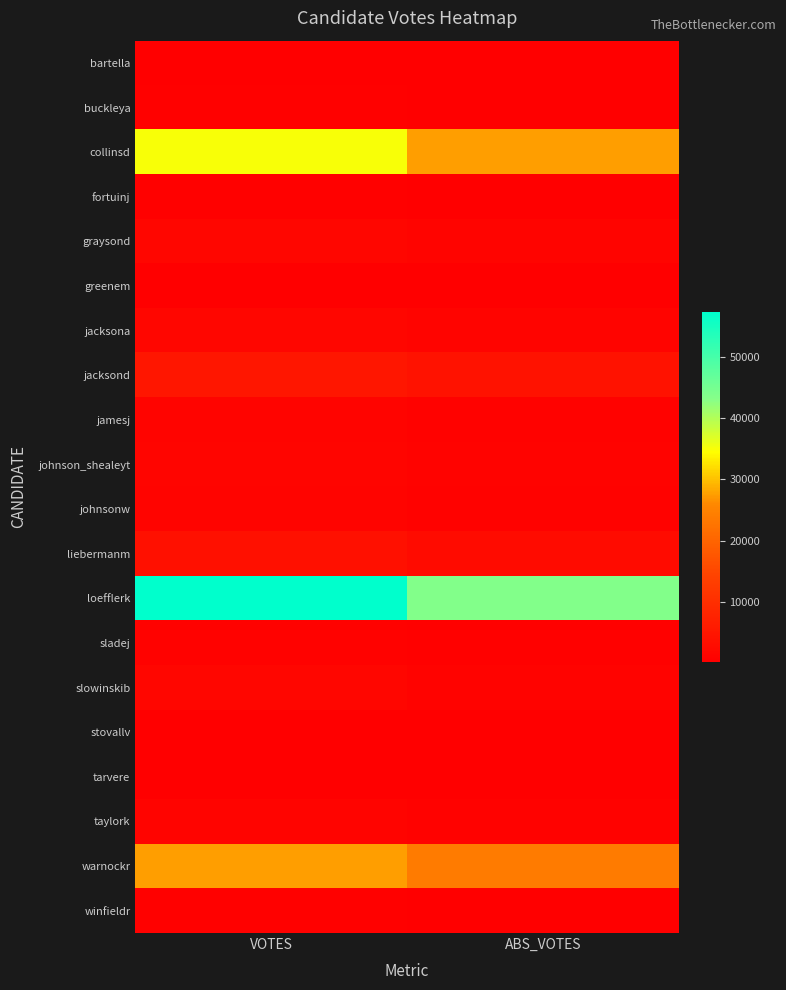

What is the greatest value displayed?

57372